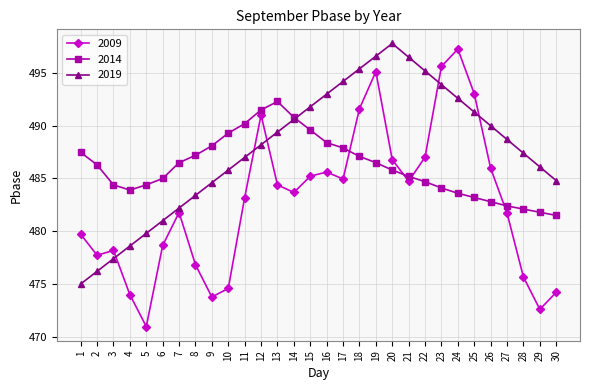

What is the average value of the 2019 series?

487.8